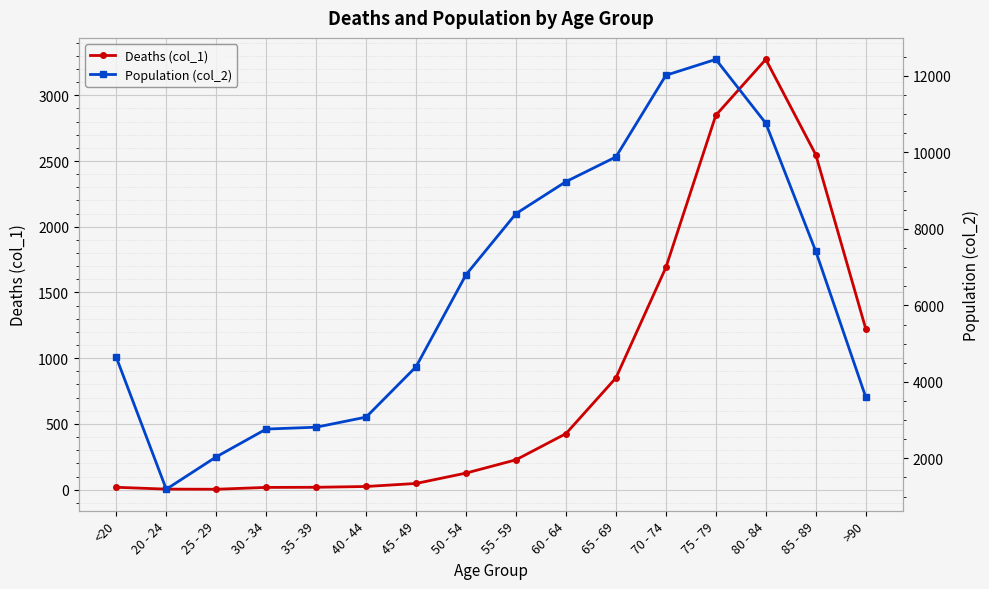

Where is the first local maximum for Population (col_2)?

75 - 79